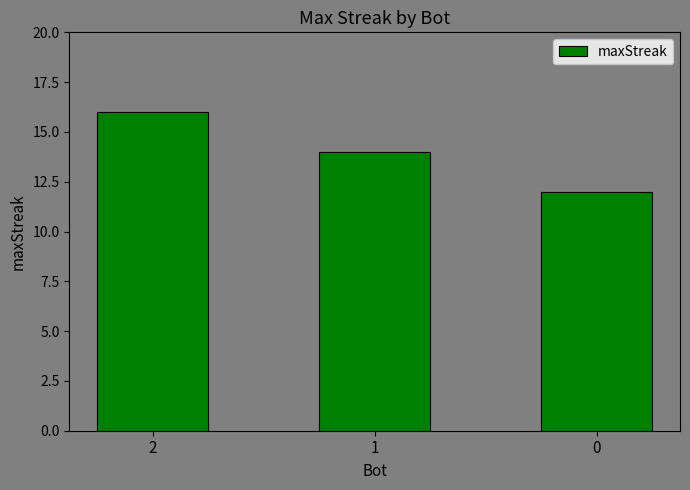

Where is the data nearest to the value 14?

1